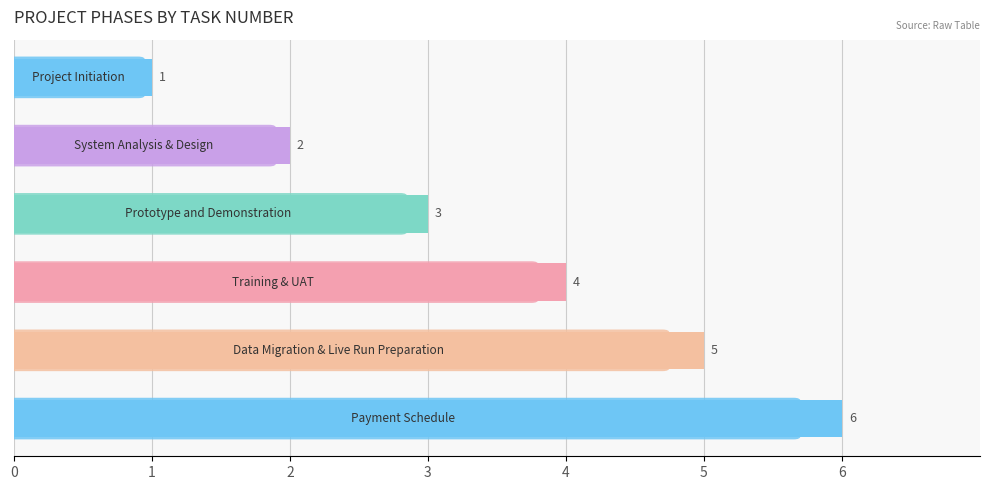

What is the greatest value displayed?

6